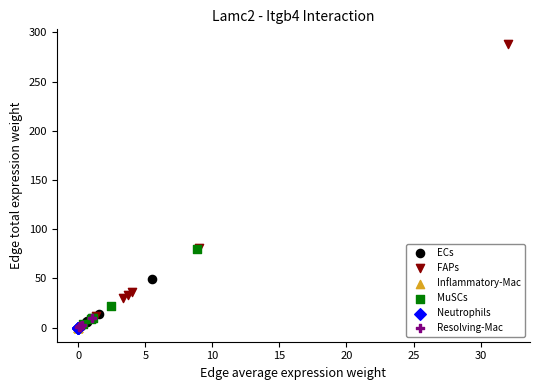

What are all the series names shown in the legend?

ECs, FAPs, Inflammatory-Mac, MuSCs, Neutrophils, Resolving-Mac